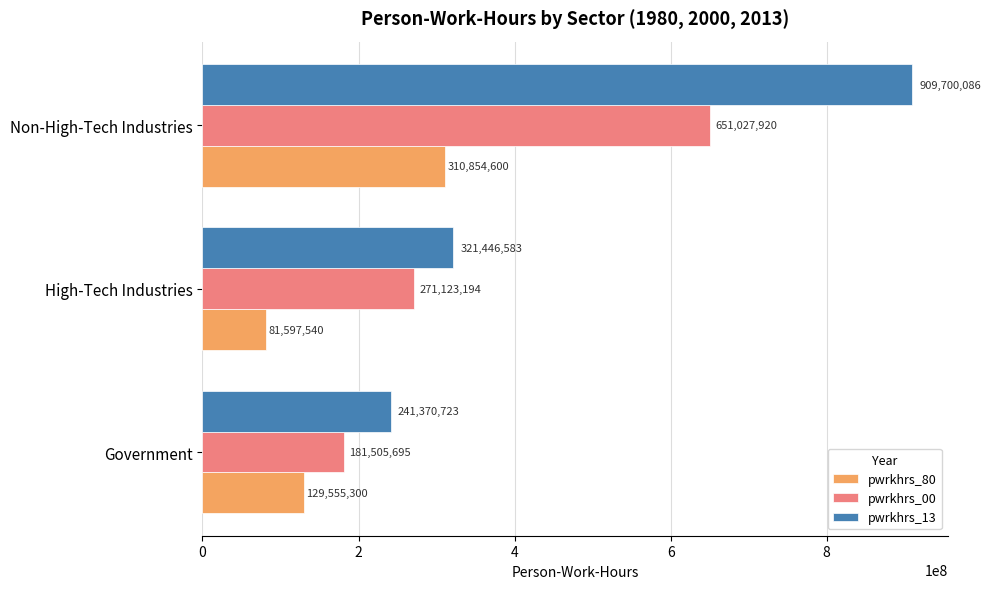

Rank the categories by pwrkhrs_13 value from highest to lowest.

Non-High-Tech Industries, High-Tech Industries, Government